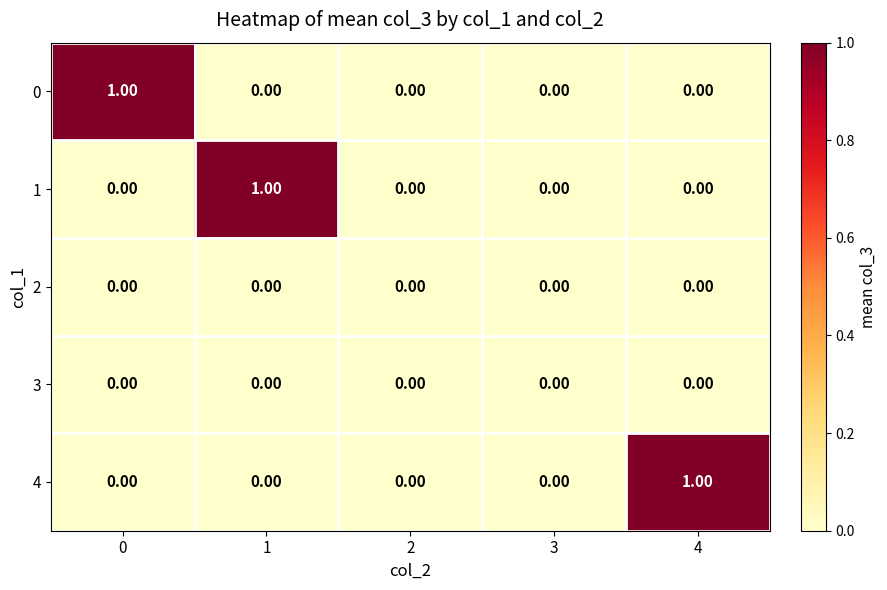

Is the value of 3 at 1 greater than the value of 1 at 1?

No